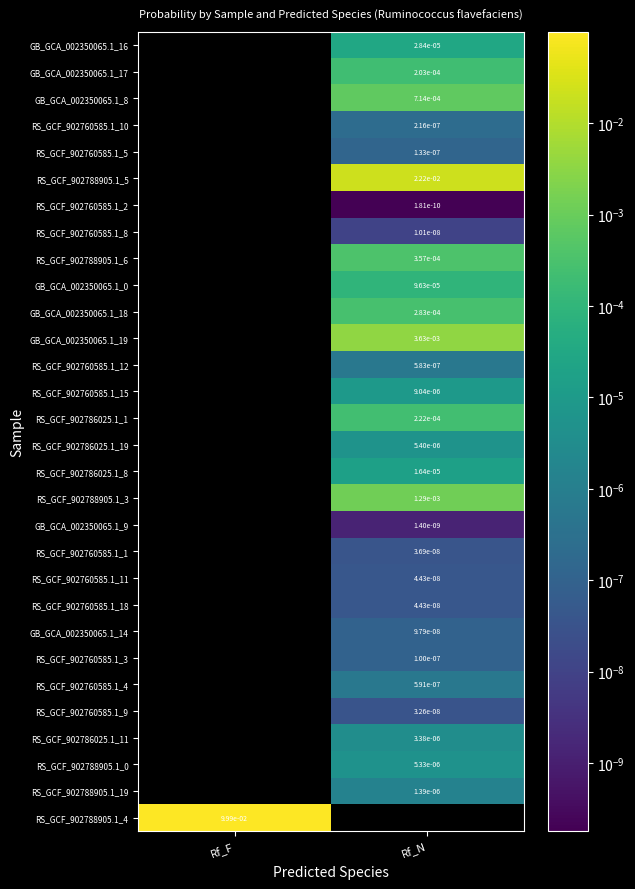

Rank the categories by RS_GCF_902760585.1_11 value from lowest to highest.

Rf_F, Rf_N